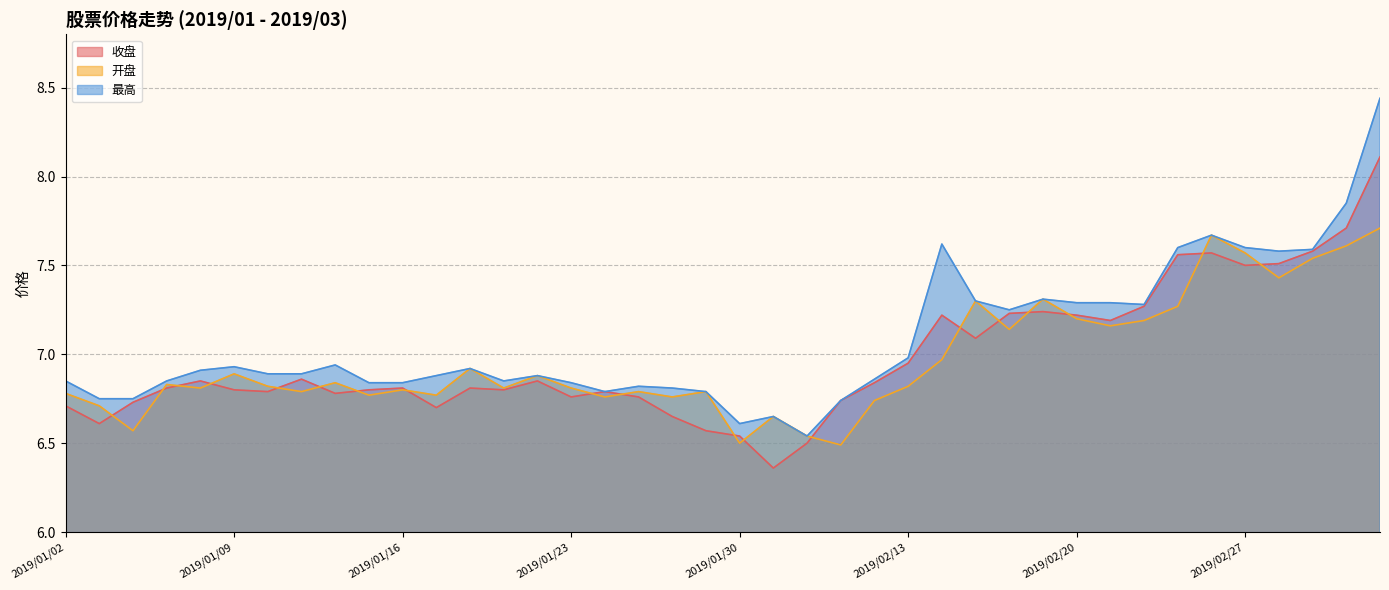

What is the sum of the 最高 values at 2019/01/04 and 2019/01/21?

13.6